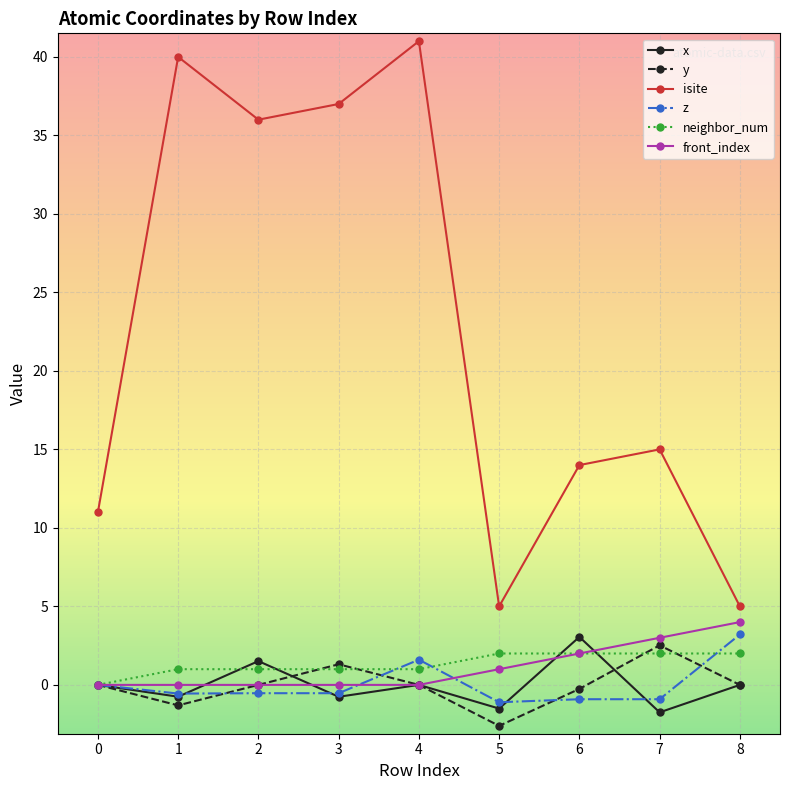

Is the value of isite at 7 greater than the value of front_index at 5?

Yes